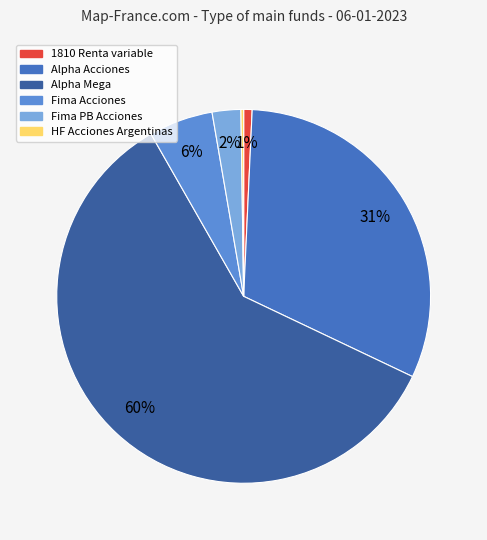

Do Alpha Acciones and Alpha Mega together represent more than half of the pie?

Yes